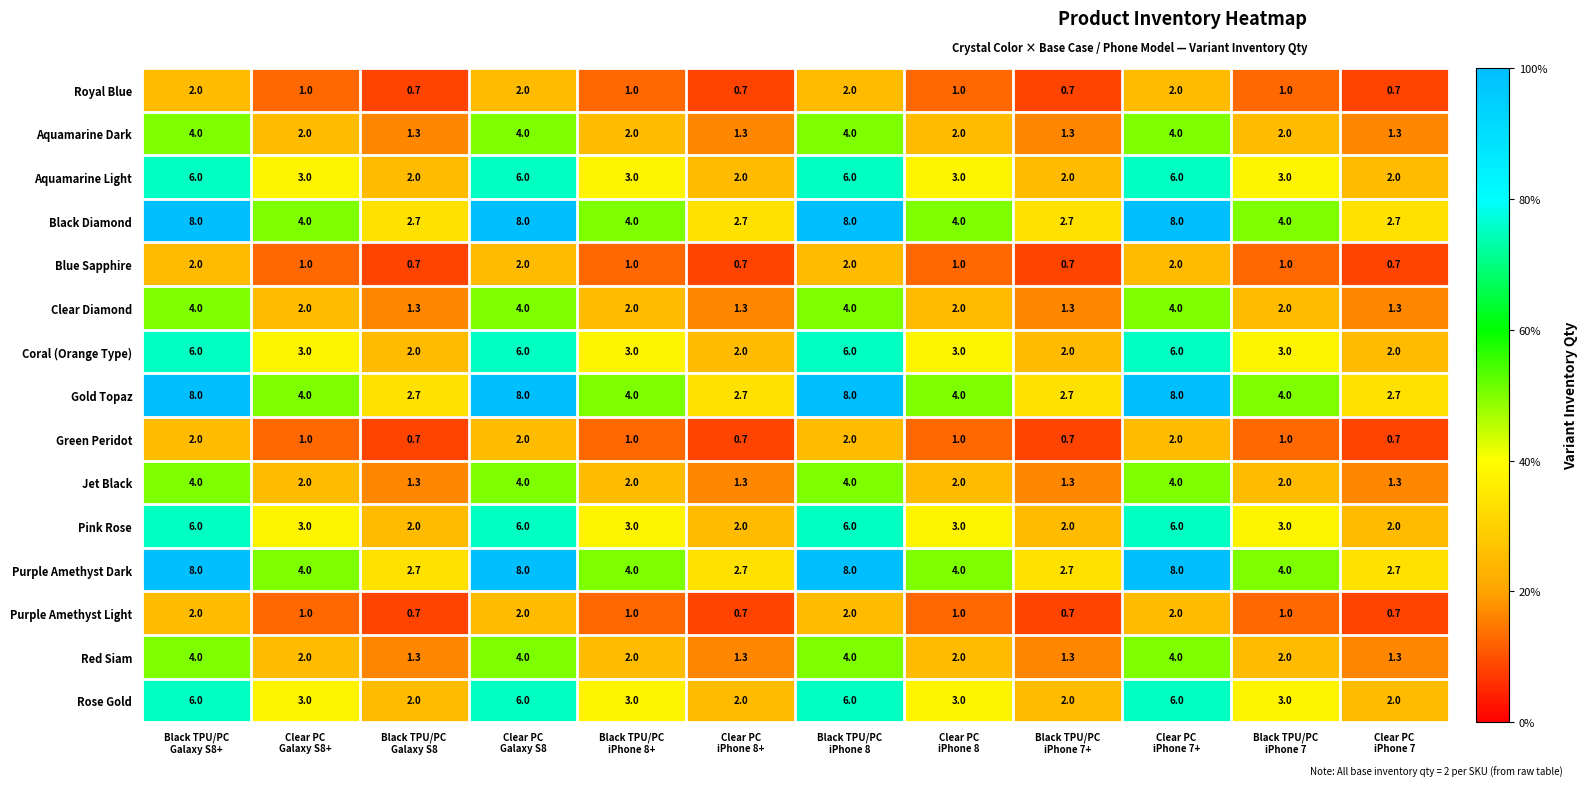

How many data points does each series have?

12